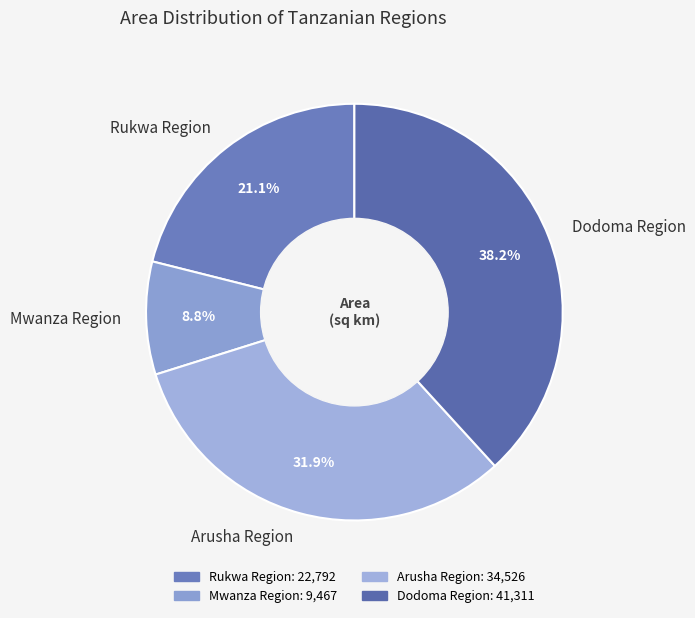

Which slice is the smallest?

Mwanza Region